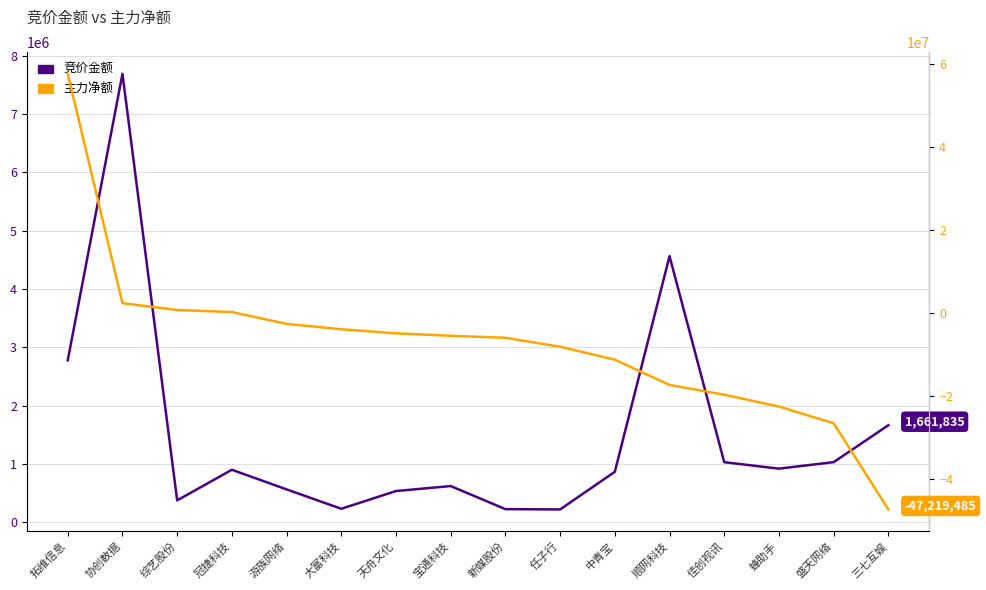

What is the maximum value for 竞价金额?

7690800